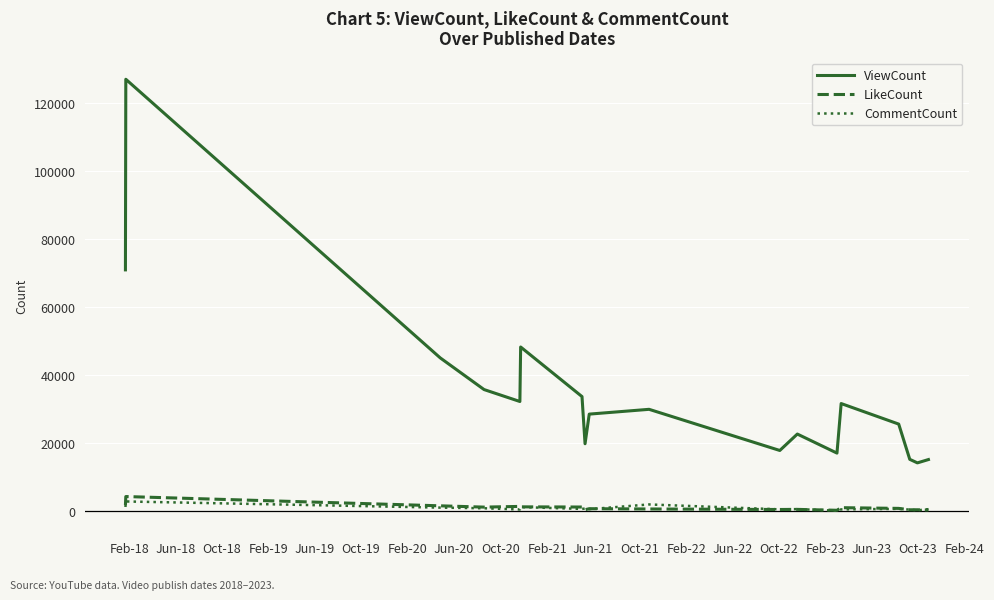

In LikeCount, how many points are lower than both neighbors (excluding endpoints)?

5